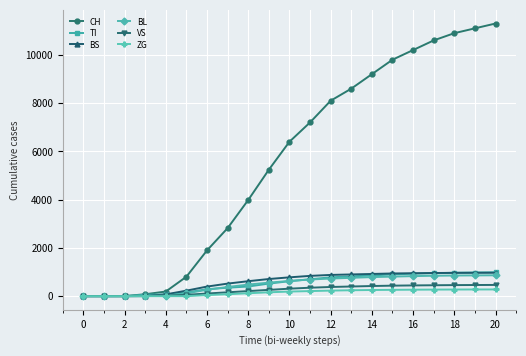

Which series has the largest range (max minus min)?

CH